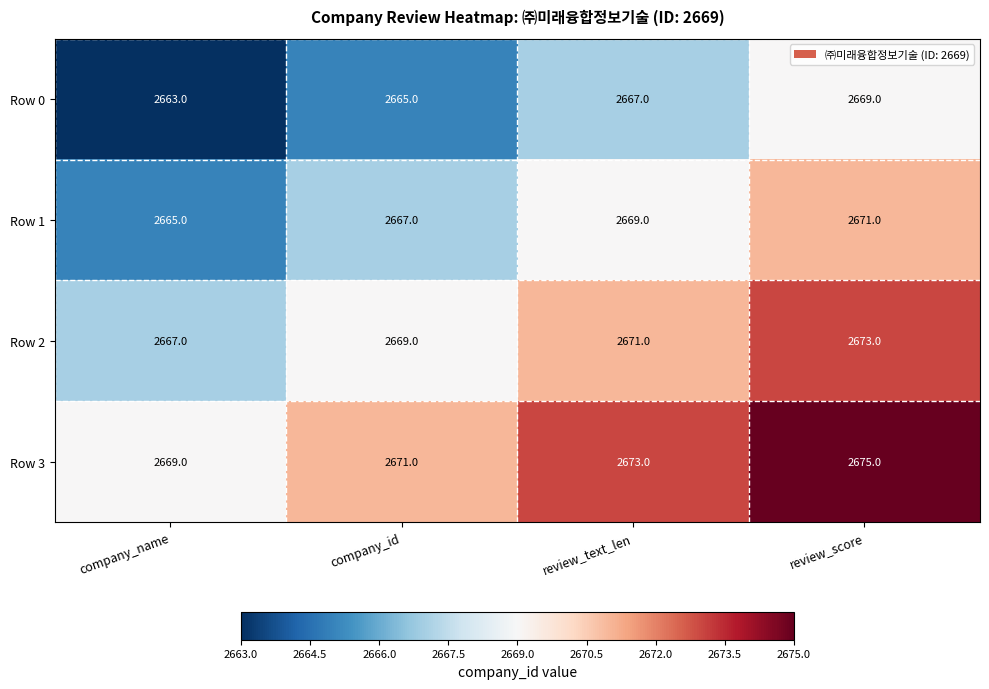

The value of Row 2 at company_id is 3608. True or false?

False